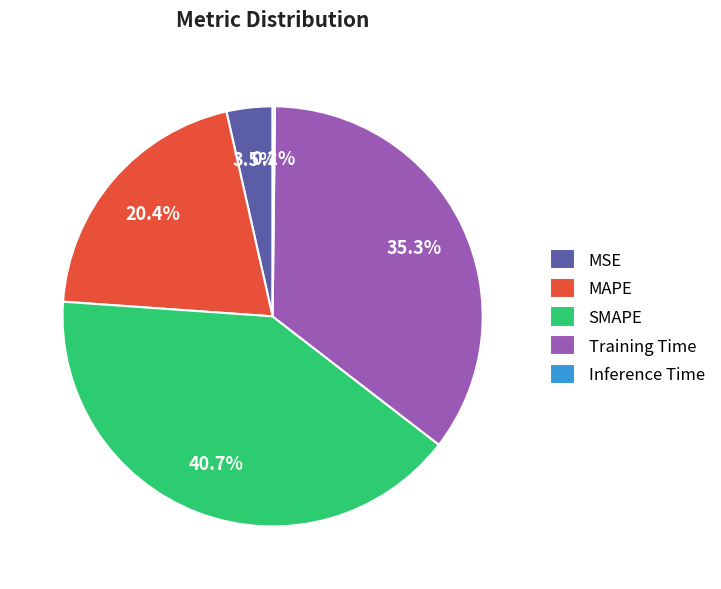

Between Training Time and SMAPE, which is larger?

SMAPE